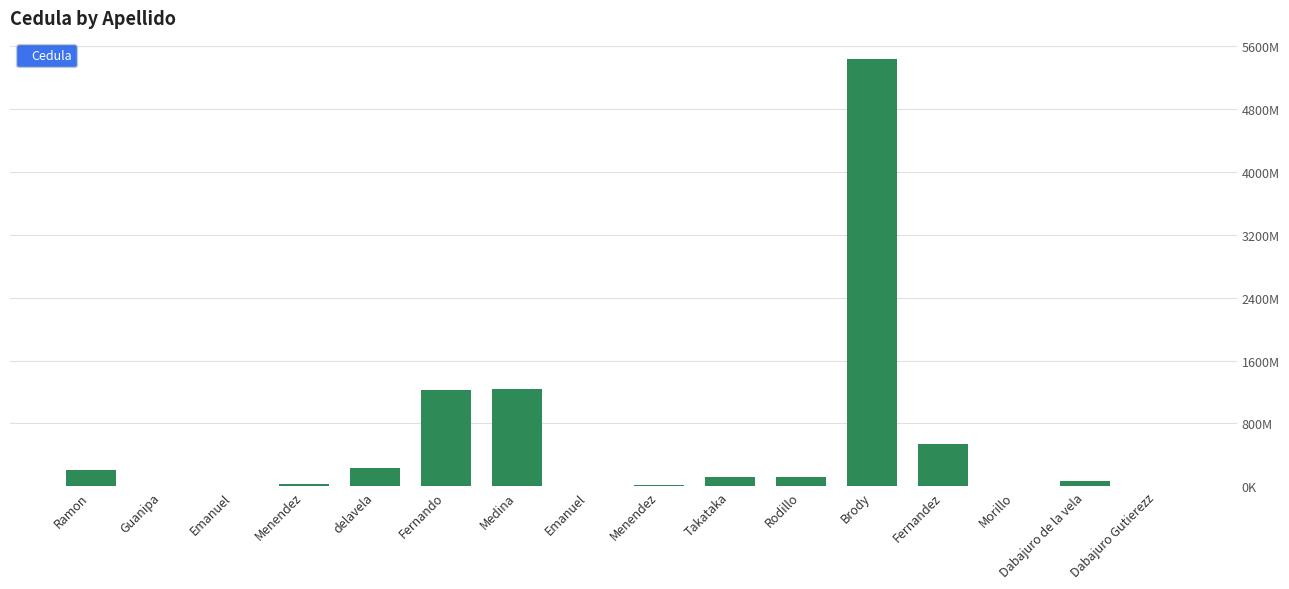

What is the label of the 5th bar from the right?

Brody